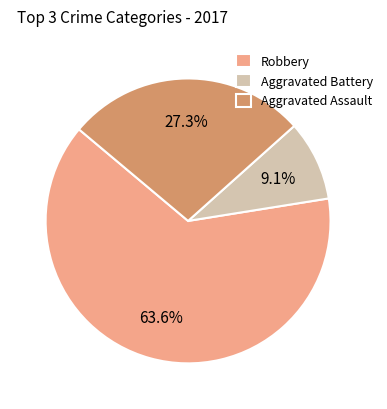

Which category has the biggest portion of the pie?

Robbery